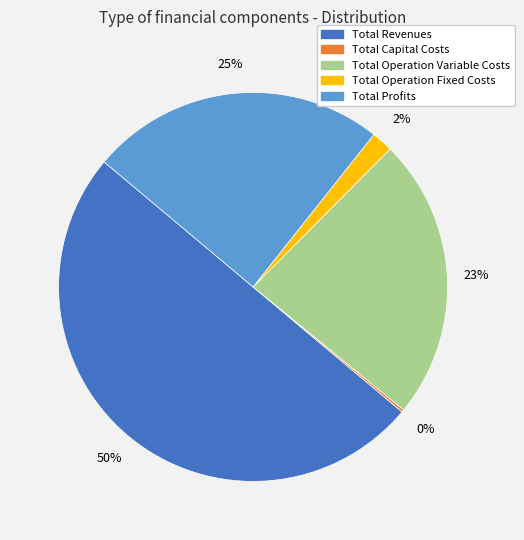

Which slice is the largest?

Total Revenues